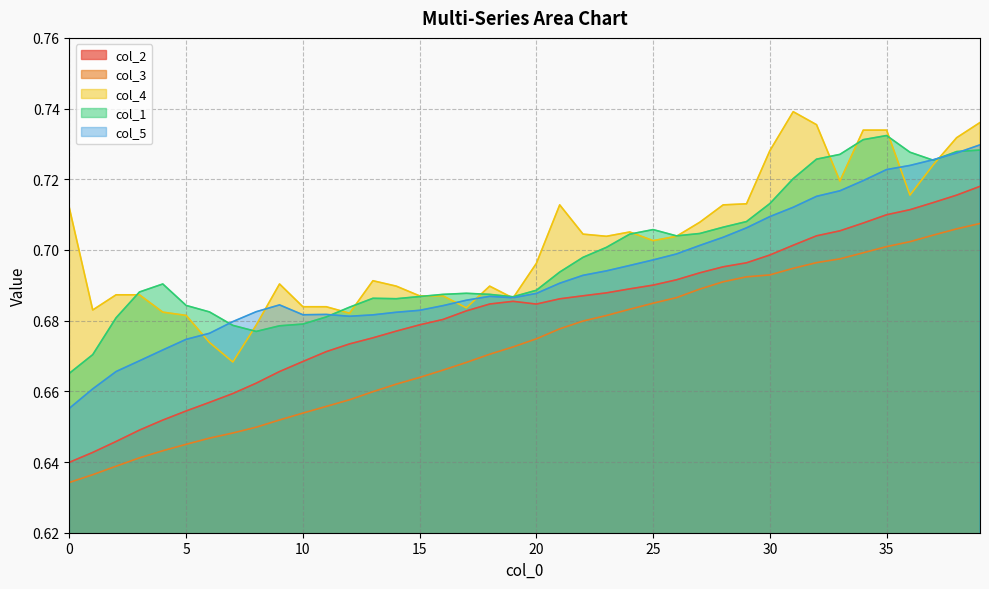

Rank the categories by col_1 value from highest to lowest.

35, 34, 39, 38, 36, 33, 32, 37, 31, 30, 29, 28, 25, 27, 24, 26, 23, 22, 21, 4, 20, 3, 17, 16, 18, 15, 19, 13, 14, 5, 12, 6, 11, 2, 10, 7, 9, 8, 1, 0